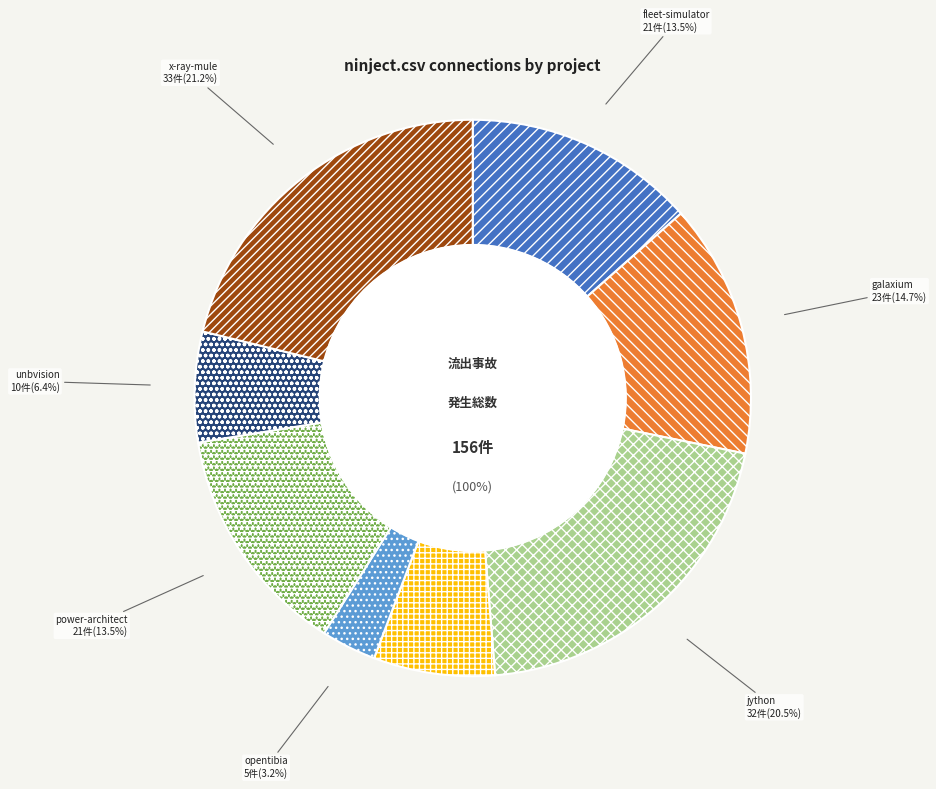

True or false: ninject.csv accounts for 0% of the total.

True